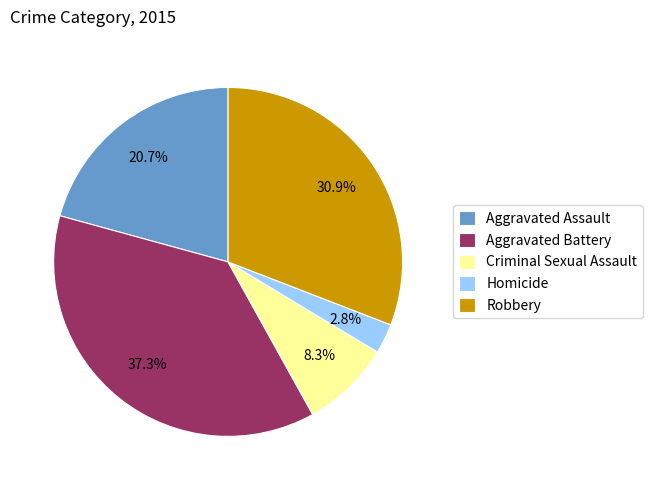

Which has a higher value, Aggravated Battery or Criminal Sexual Assault?

Aggravated Battery